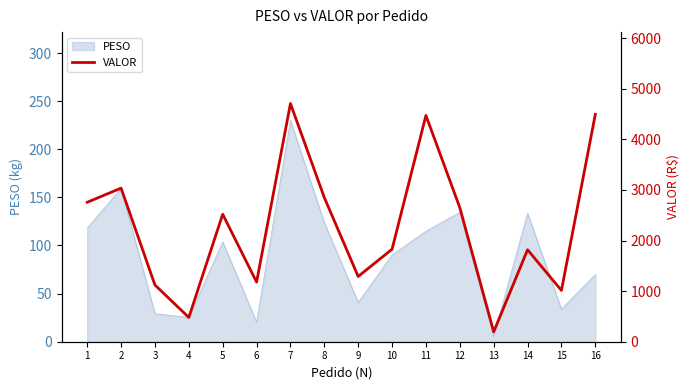

At which category does the data reach its first local peak?

2